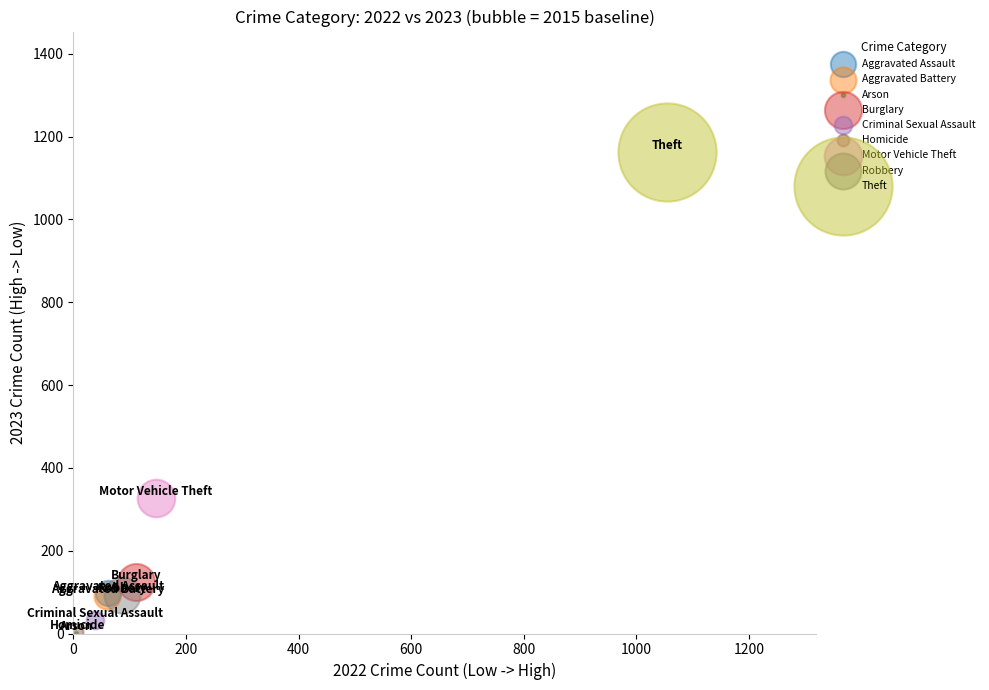

What are all the series names shown in the legend?

Aggravated Assault, Aggravated Battery, Arson, Burglary, Criminal Sexual Assault, Homicide, Motor Vehicle Theft, Robbery, Theft